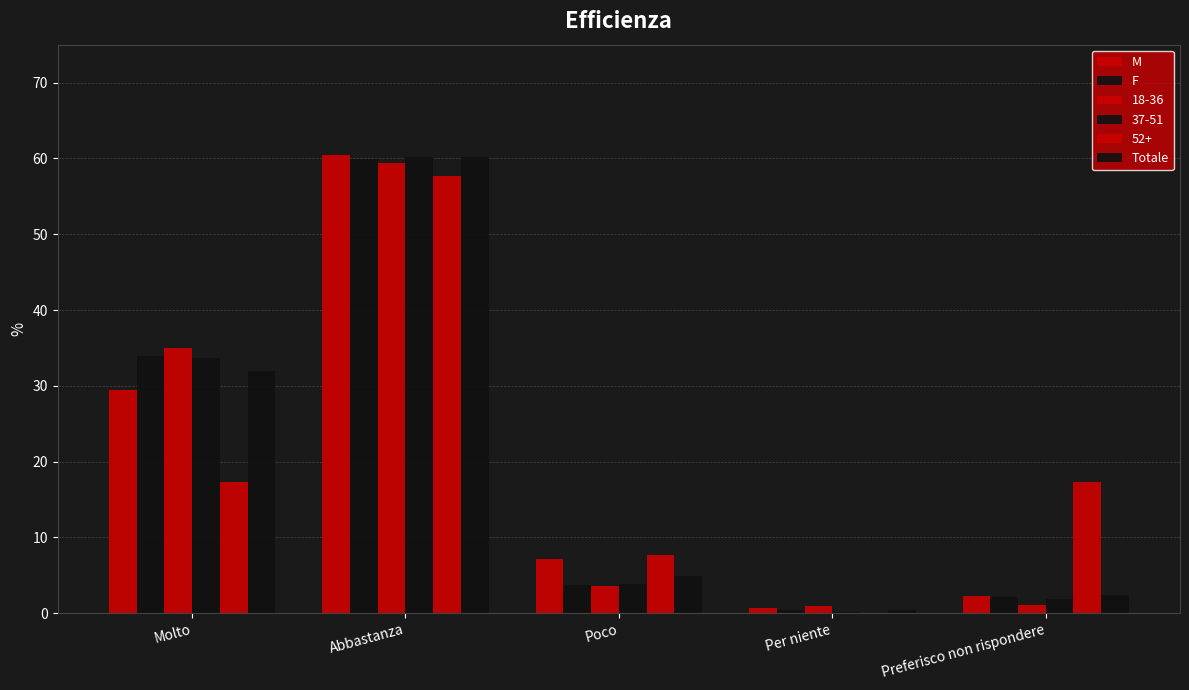

Is the value of Totale at Molto greater than the value of F at Molto?

No